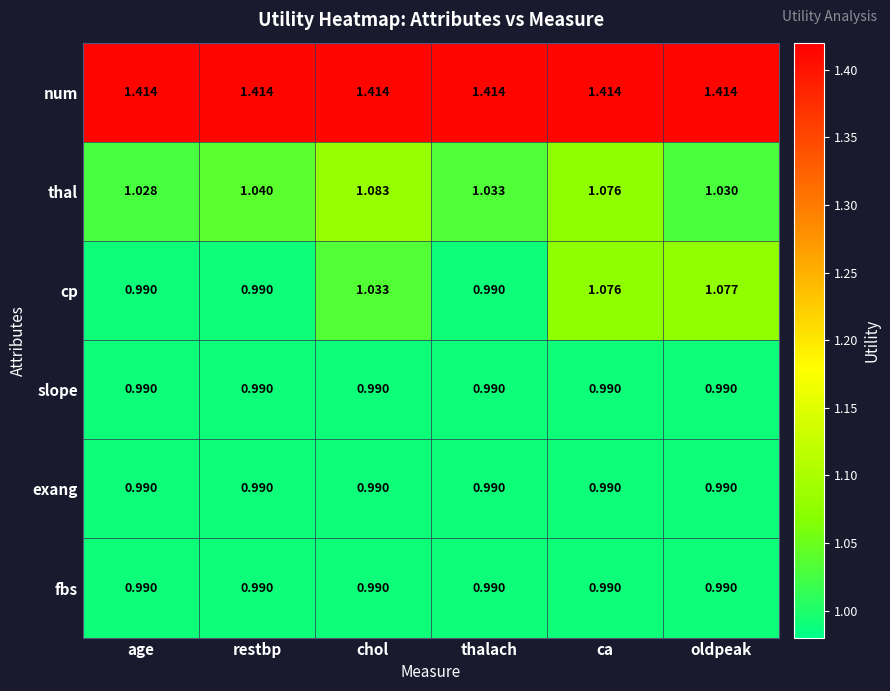

Is the value of num at ca greater than the value of exang at thalach?

Yes